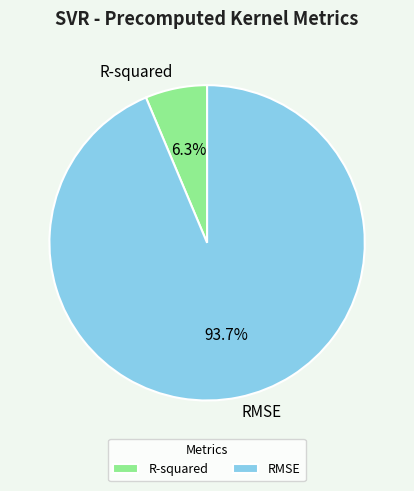

How many slices are in this pie chart?

2